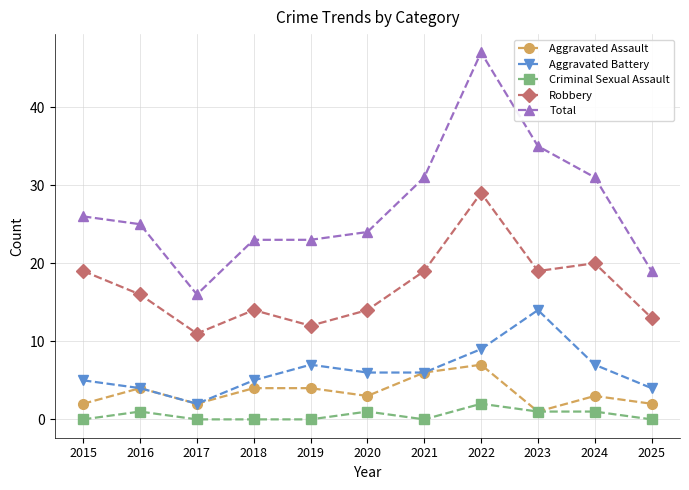

True or false: Robbery has more than 0 points higher than both neighbors.

True